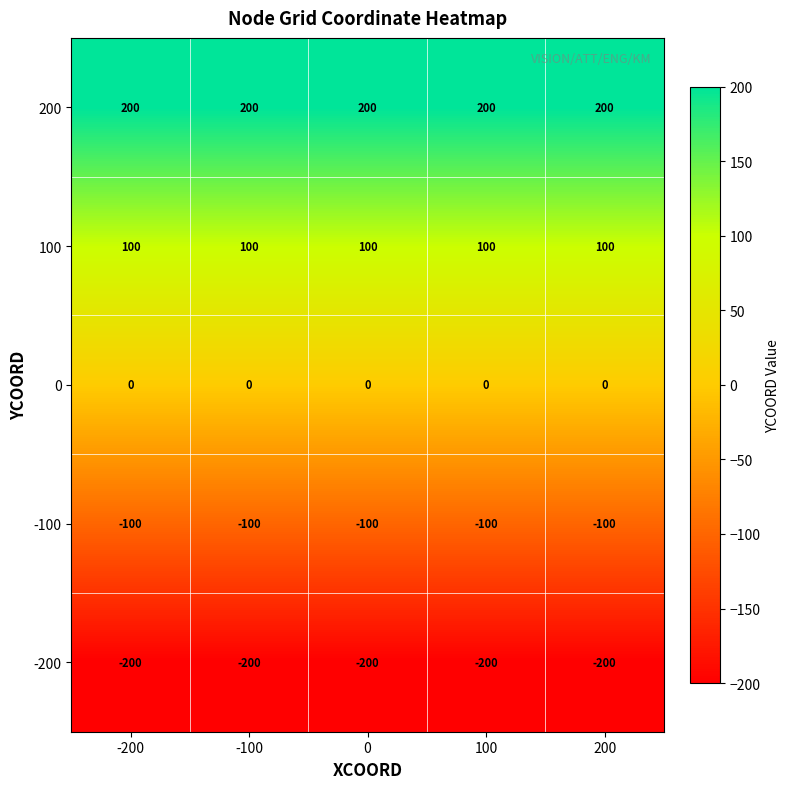

What is the smallest value displayed?

-200